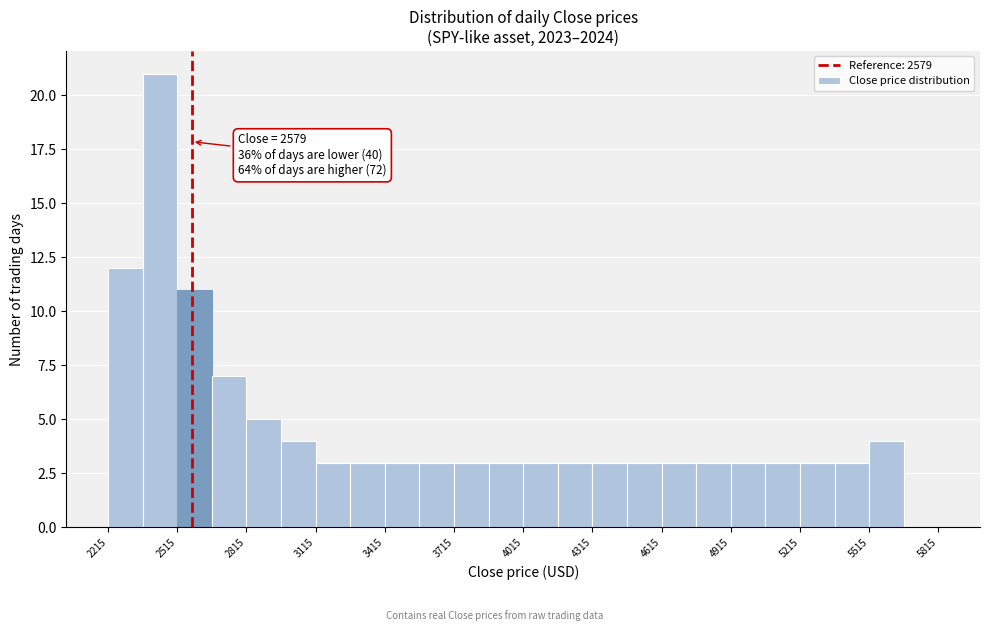

Read against the x-axis, roughly where is the centre of the tallest bar?

2450